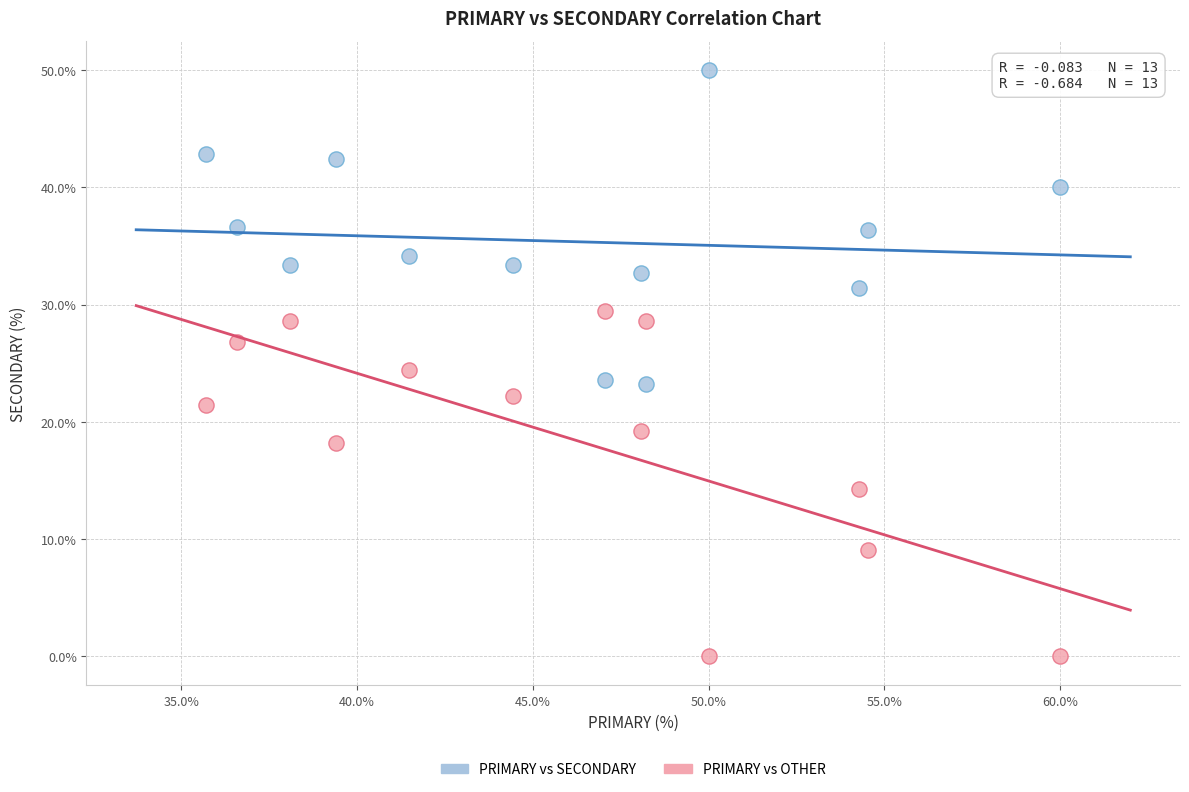

Which series reaches the maximum Y coordinate?

PRIMARY vs SECONDARY